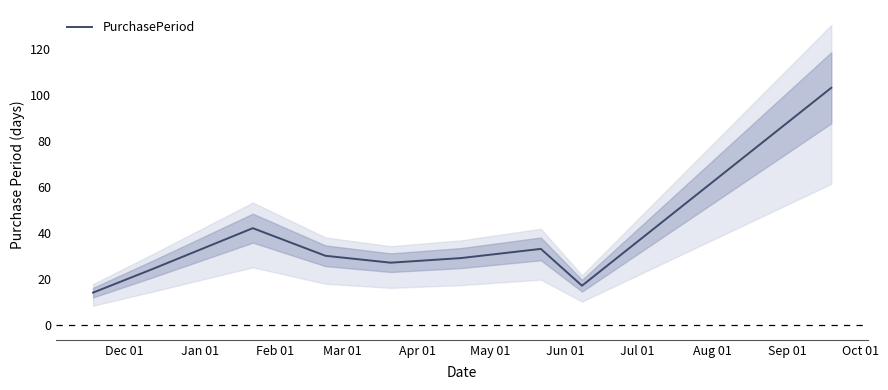

What is the maximum value for PurchasePeriod?

103